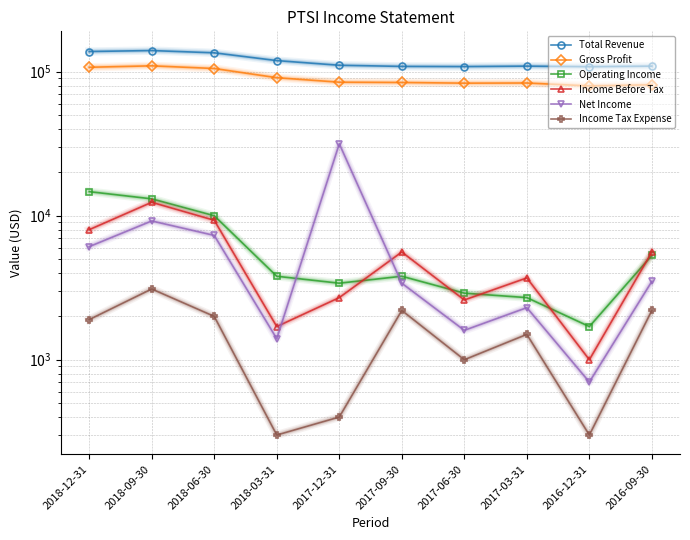

The value of Operating Income at 2018-06-30 is 10000. True or false?

True